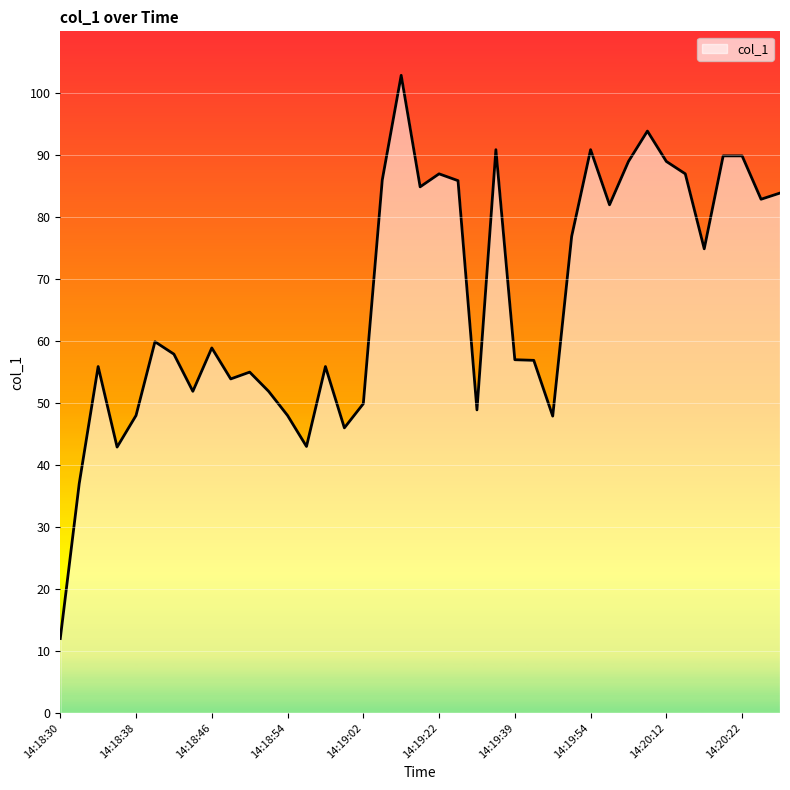

What is the minimum value shown in the chart?

12.0